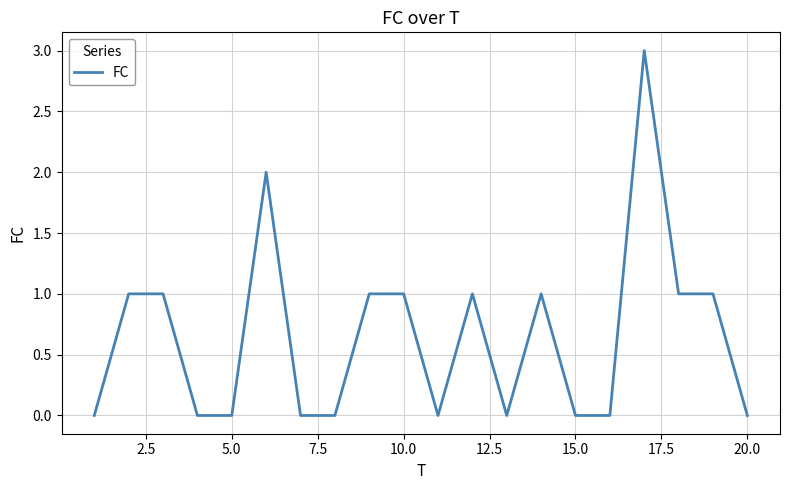

What is the difference between the maximum and minimum values?

3